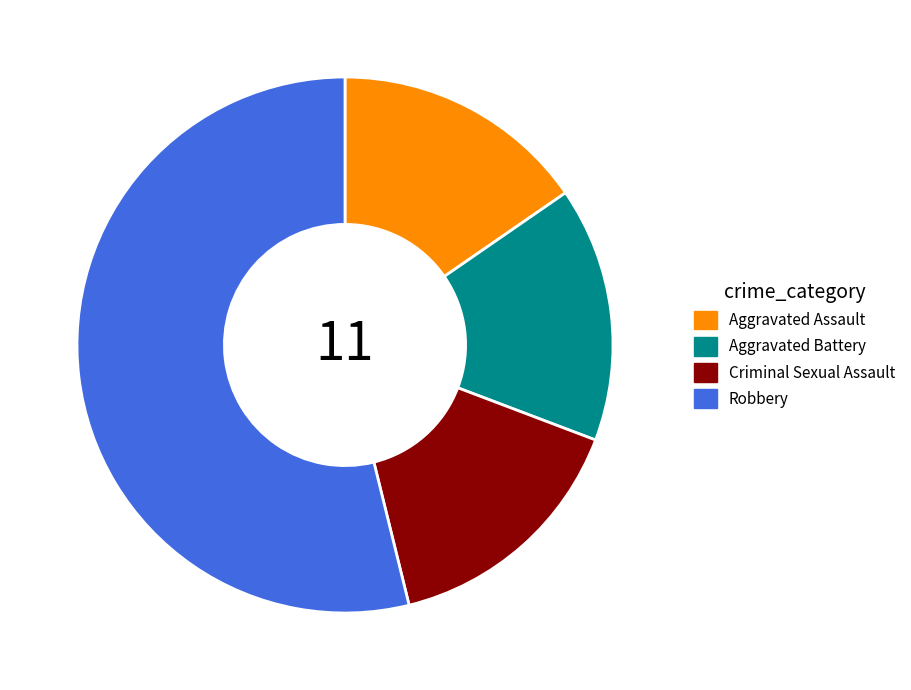

What is the largest slice in the pie chart?

Robbery